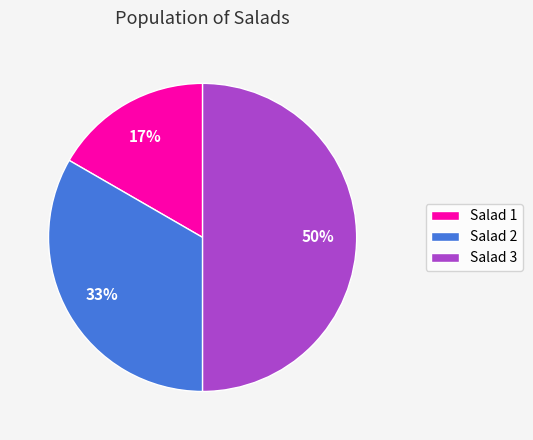

To the nearest percent, what is the average slice percentage?

33%